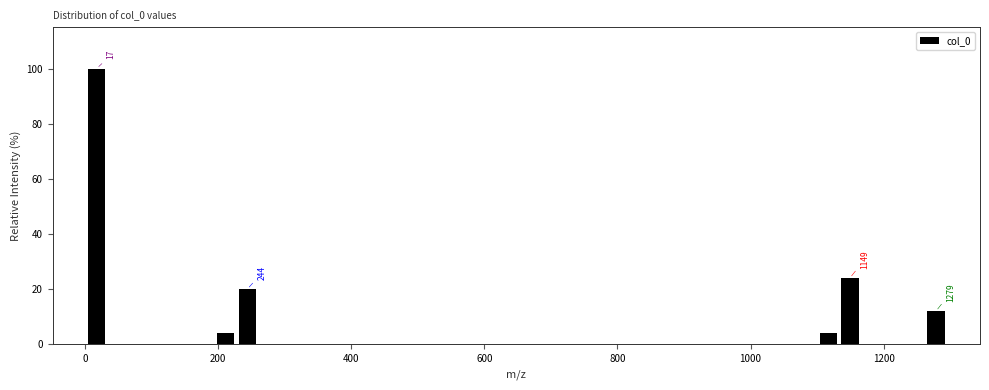

Around what value on the x-axis is the tallest bar? Give the approximate position of its centre, as read against the axis.

20